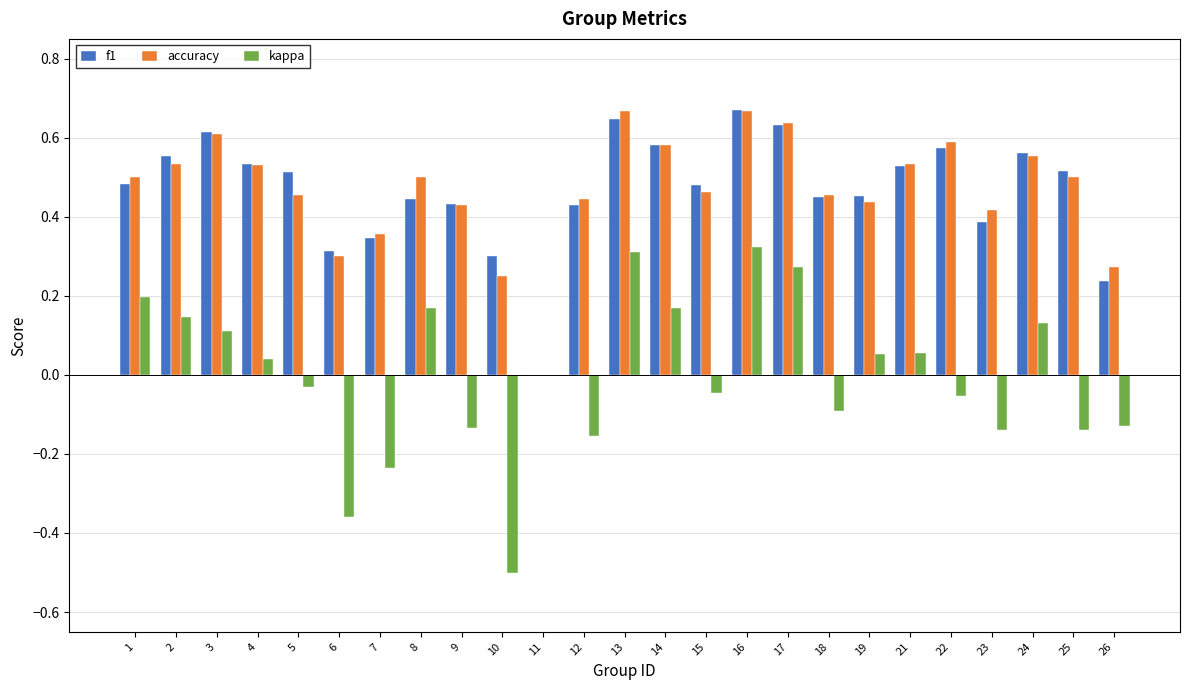

What are all the series names shown in the legend?

f1, accuracy, kappa